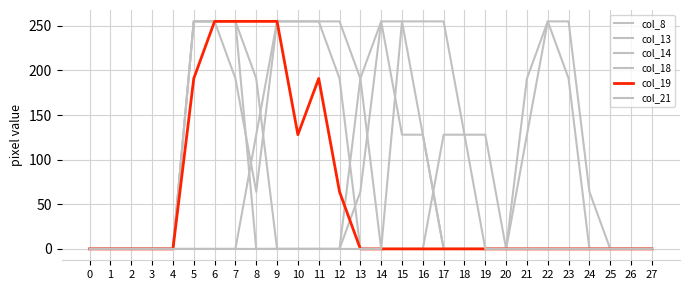

How many lines are shown in the chart?

6